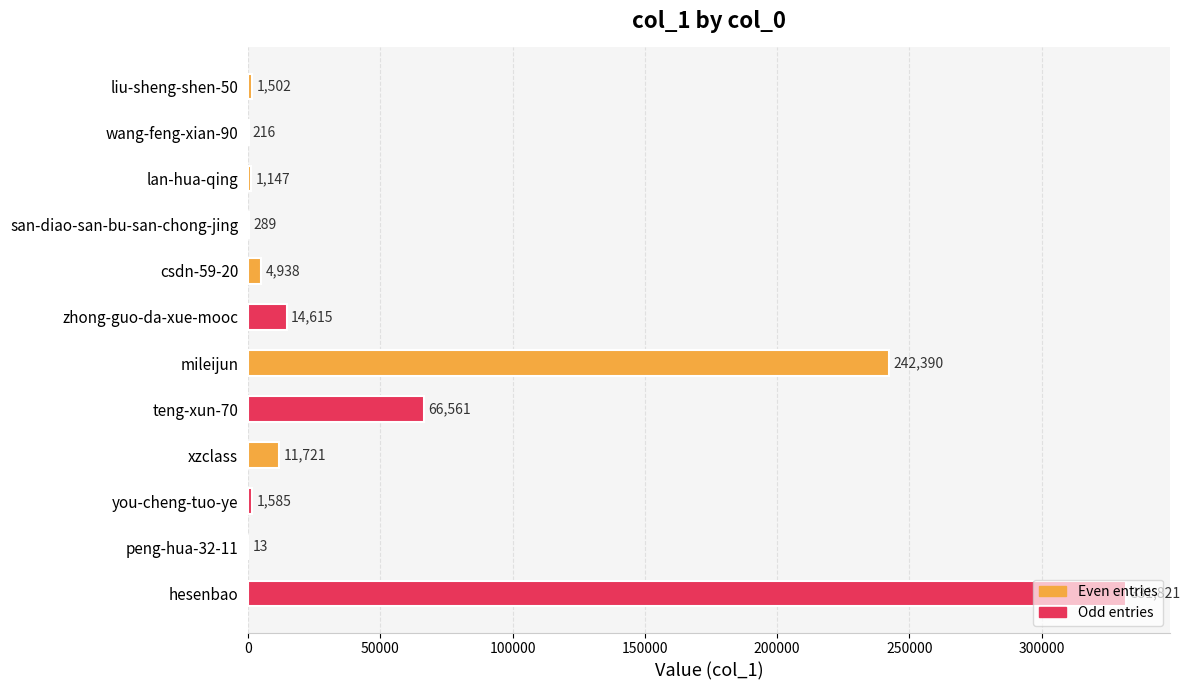

Which has a higher value, zhong-guo-da-xue-mooc or csdn-59-20?

zhong-guo-da-xue-mooc